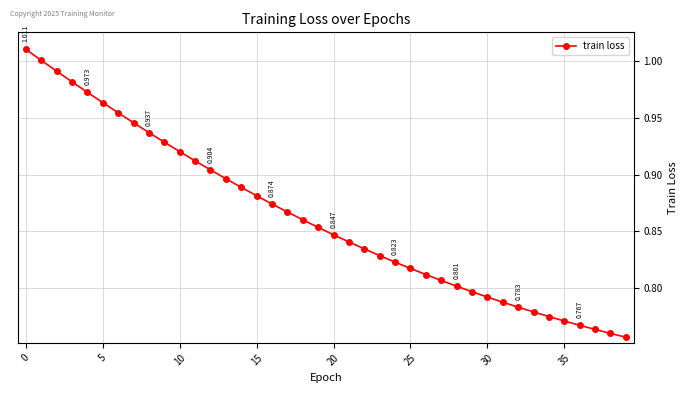

Count the number of data series in this chart.

1